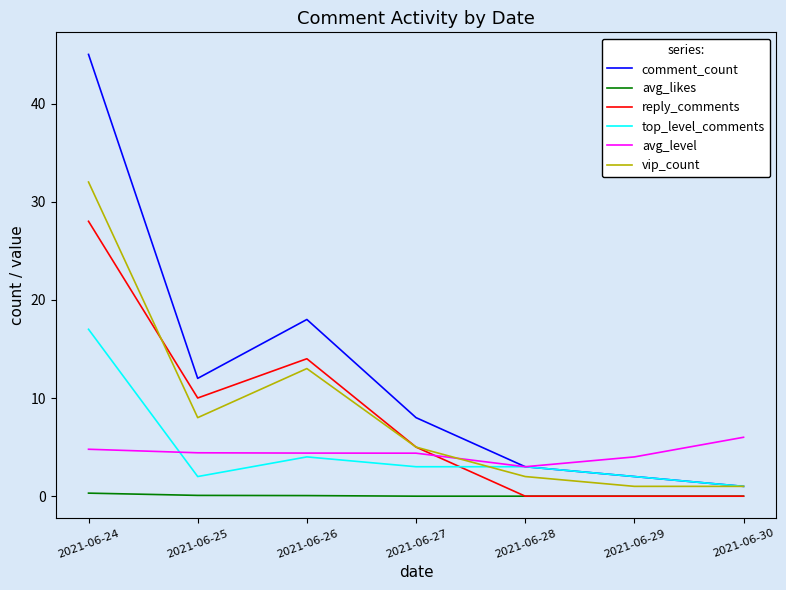

Which series has the largest total across all categories?

comment_count